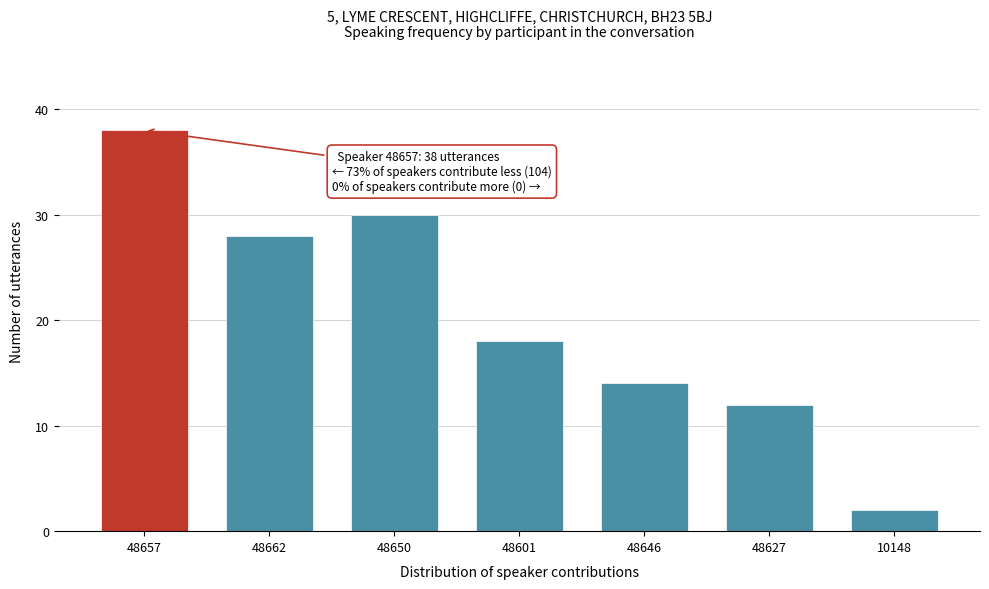

Reading left to right, what are all the values shown in this chart?

48657=38	48662=28	48650=30	48601=18	48646=14	48627=12	10148=2